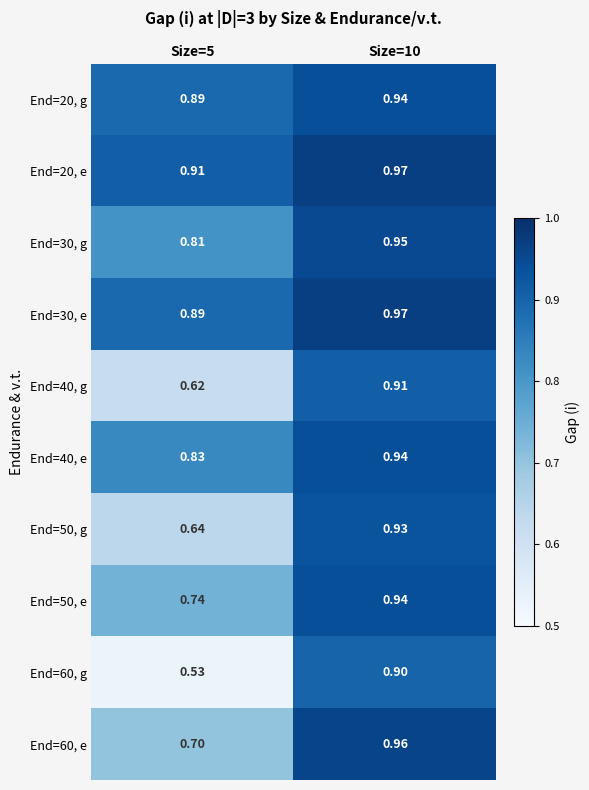

At Size=10, list the series in order from largest to smallest.

End=20, e, End=30, e, End=60, e, End=30, g, End=20, g, End=40, e, End=50, e, End=50, g, End=40, g, End=60, g